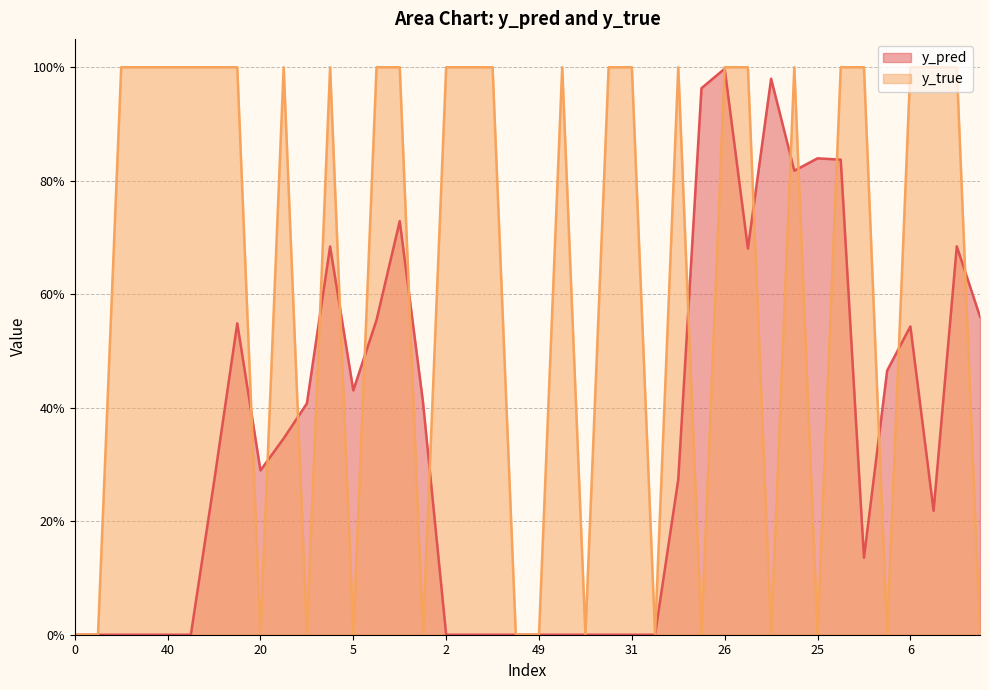

Is the value of y_pred at 43 greater than the value of y_true at 9?

Yes